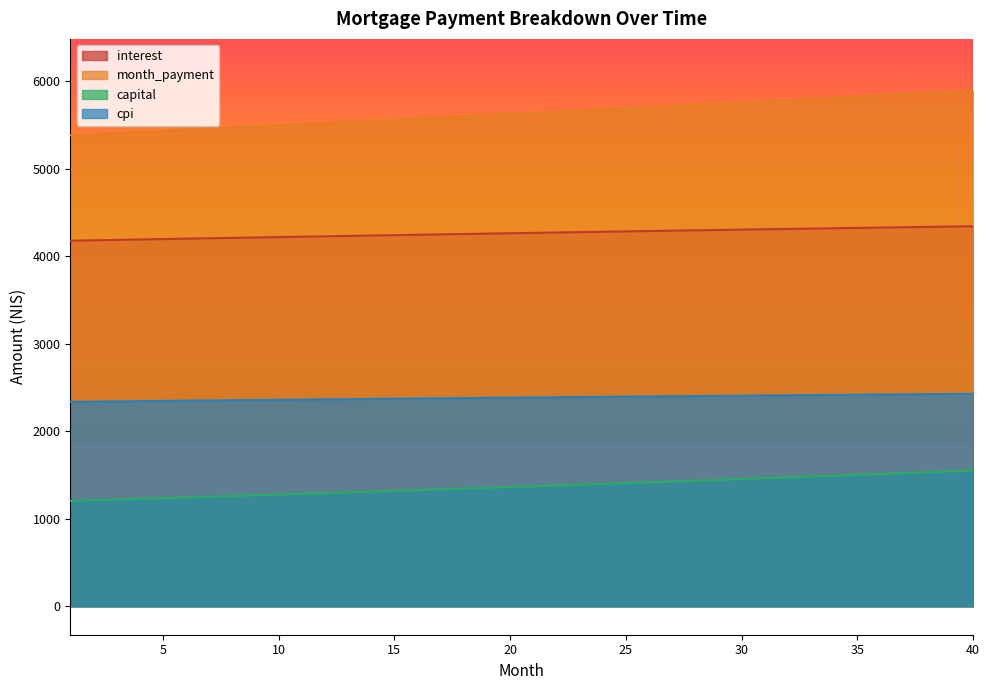

Which category has the lowest value across all series?

1